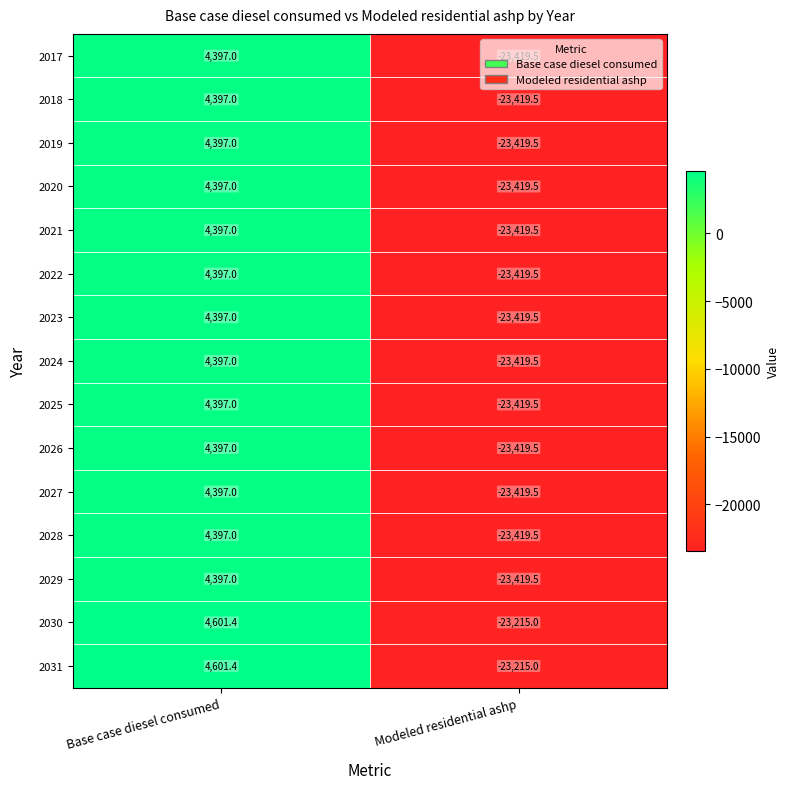

True or false: 2018 has a value of 2160.2 at Base case diesel consumed.

False